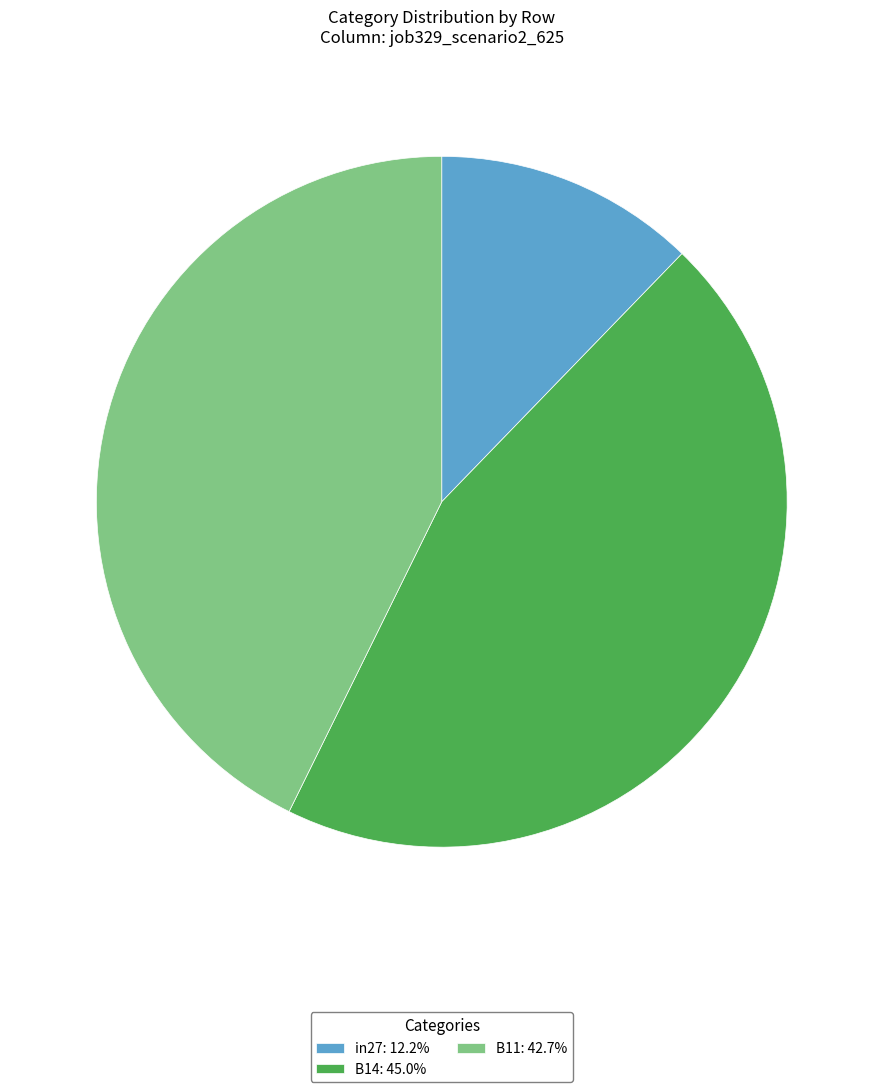

True or false: B11 accounts for 55% of the total.

False